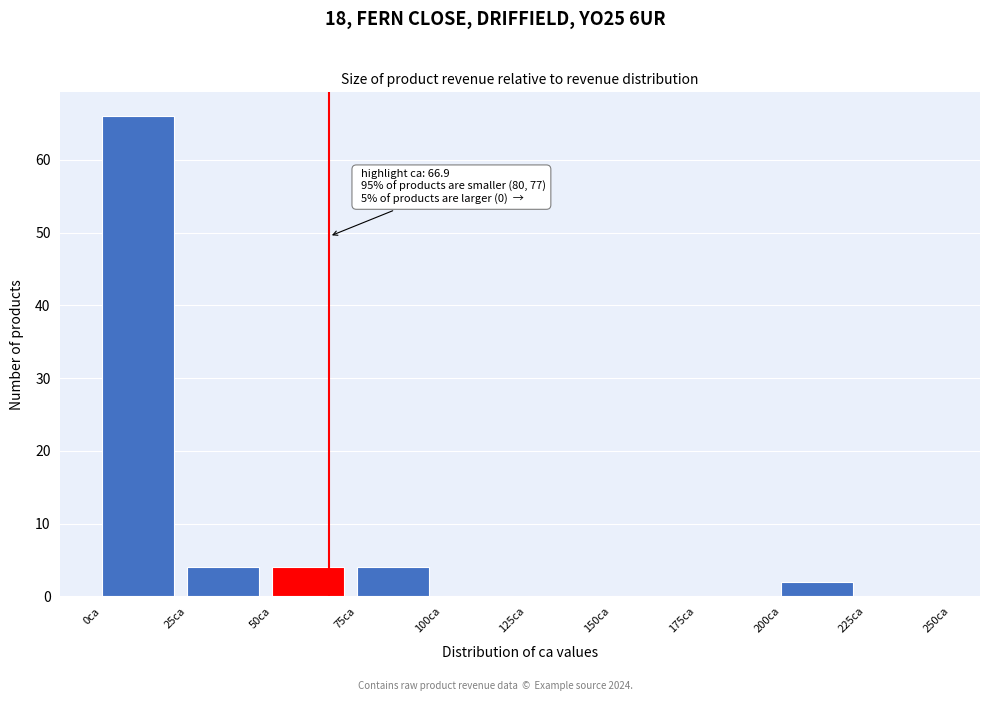

Over which range of the x-axis is the bar tallest?

0 to 25